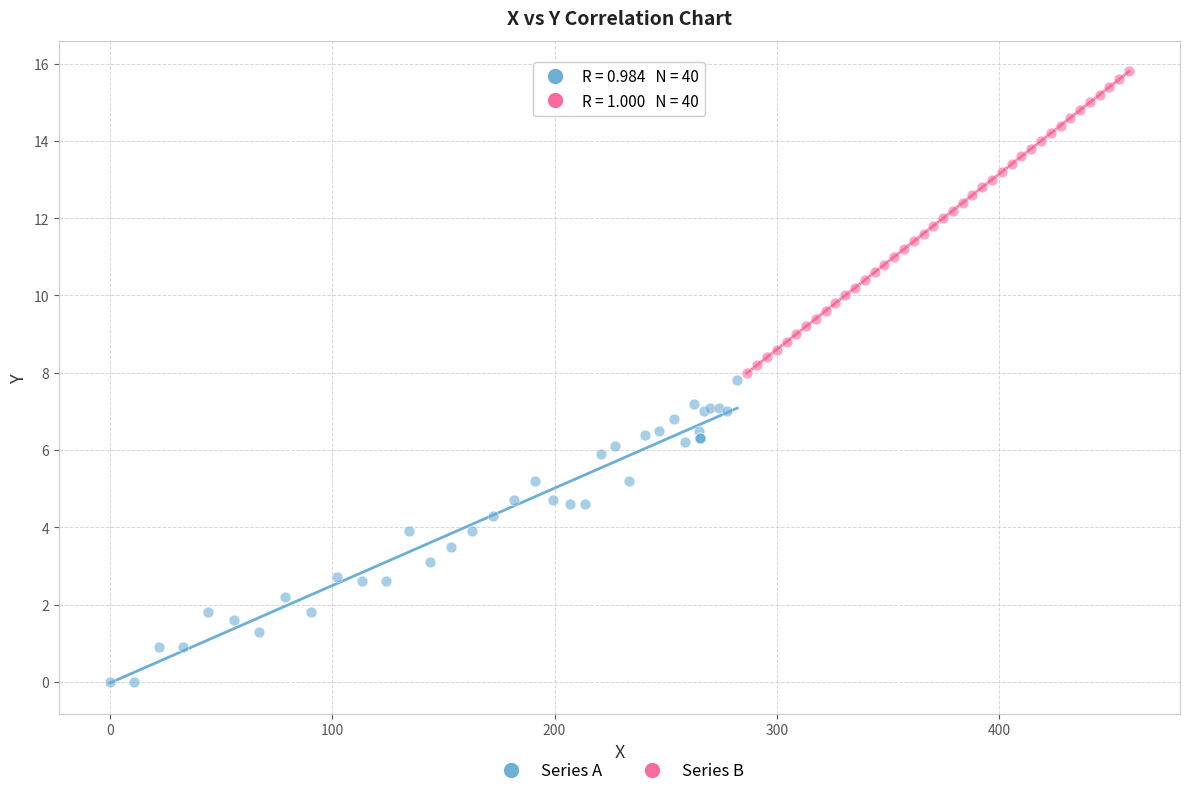

Which series contains the highest Y value?

Series B